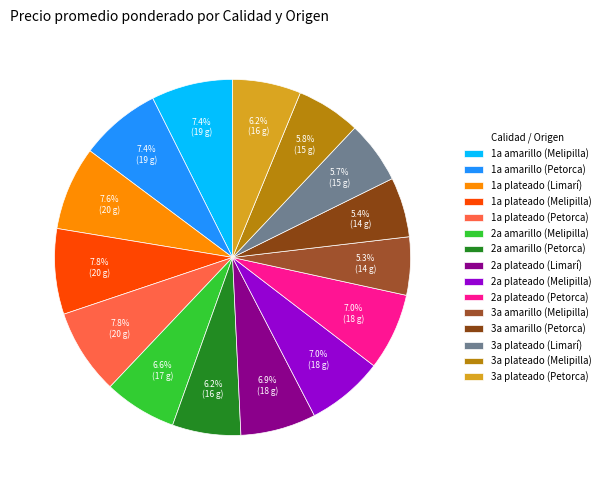

Rank the categories by value from highest to lowest.

1a plateado (Melipilla), 1a plateado (Petorca), 1a plateado (Limarí), 1a amarillo (Melipilla), 1a amarillo (Petorca), 2a plateado (Melipilla), 2a plateado (Petorca), 2a plateado (Limarí), 2a amarillo (Melipilla), 2a amarillo (Petorca), 3a plateado (Petorca), 3a plateado (Melipilla), 3a plateado (Limarí), 3a amarillo (Petorca), 3a amarillo (Melipilla)